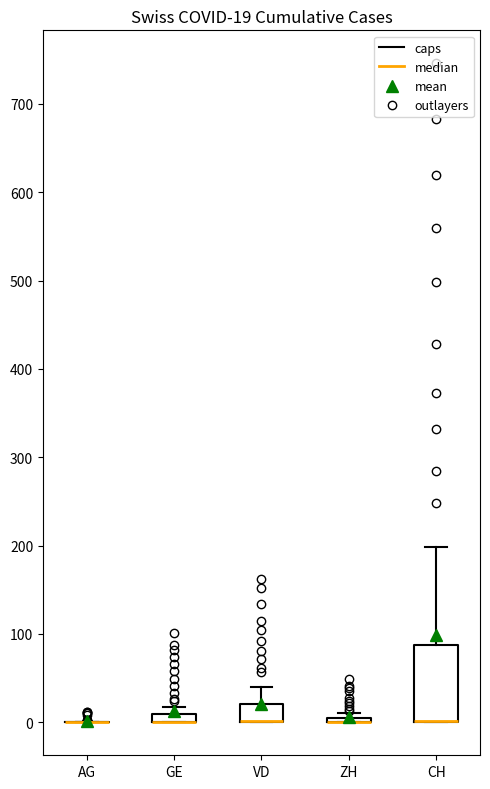

Comparing the boxes themselves (not the whiskers), which one is the tallest?

CH